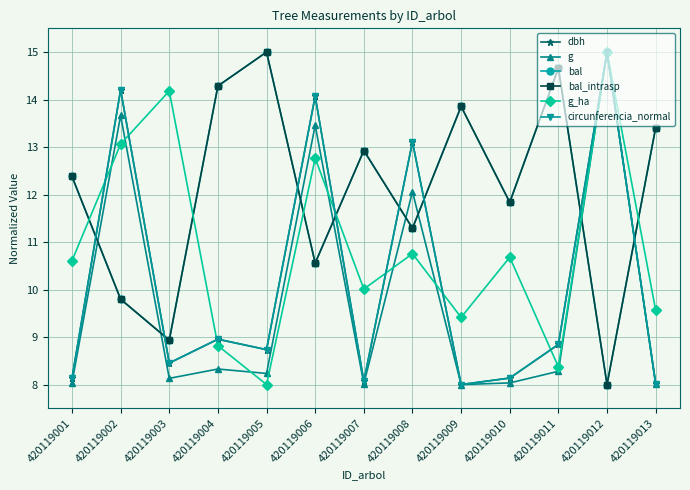

Reading left to right, what are all the values shown in this chart?

dbh: 8.1	14.2	8.5	9.0	8.7	14.1	8.1	13.1	8.0	8.1	8.8	15.0	8.0
g: 8.0	13.7	8.1	8.3	8.2	13.5	8.0	12.1	8.0	8.0	8.3	15.0	8.0
bal: 12.4	9.8	8.9	14.3	15.0	10.6	12.9	11.3	13.9	11.8	14.7	8.0	13.4
bal_intrasp: 12.4	9.8	8.9	14.3	15.0	10.6	12.9	11.3	13.9	11.8	14.7	8.0	13.4
g_ha: 10.6	13.1	14.2	8.8	8.0	12.8	10.0	10.8	9.4	10.7	8.4	15.0	9.6
circunferencia_normal: 8.1	14.2	8.5	9.0	8.7	14.1	8.1	13.1	8.0	8.1	8.8	15.0	8.0